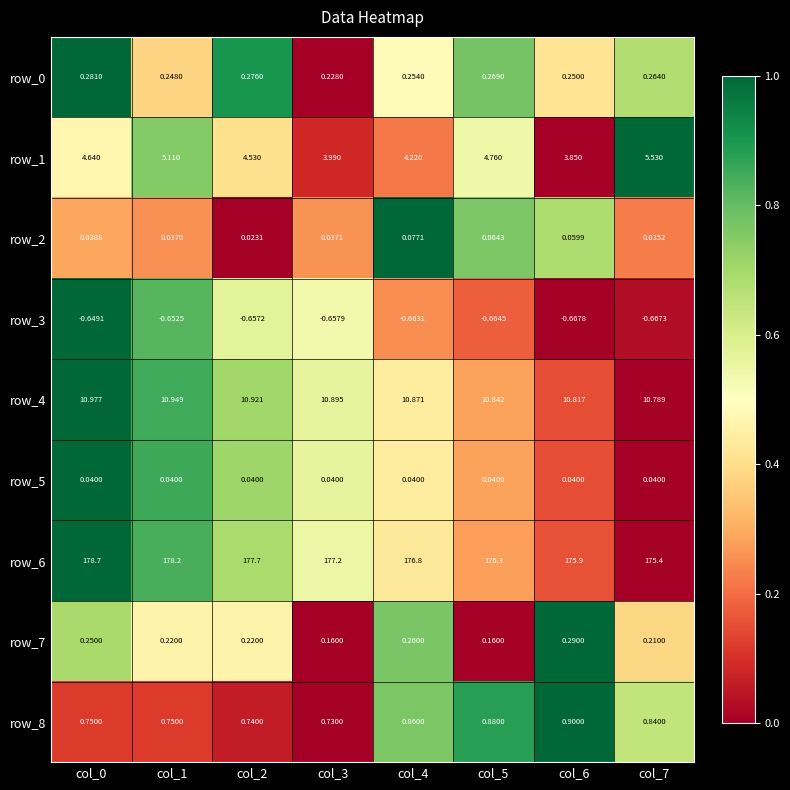

Is the value of row_8 at col_2 greater than the value of row_2 at col_6?

Yes